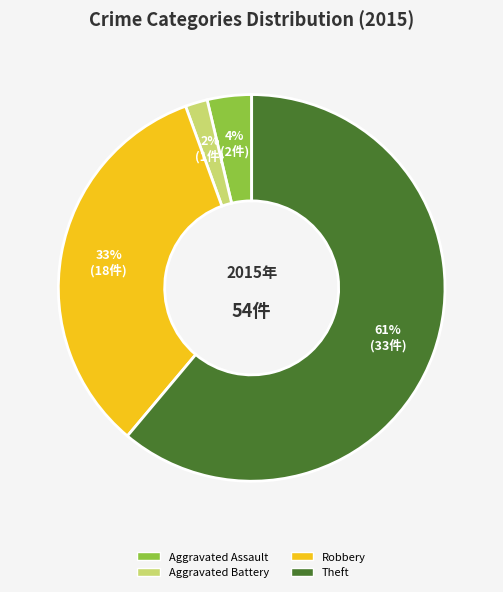

Does any single category account for the majority?

Yes